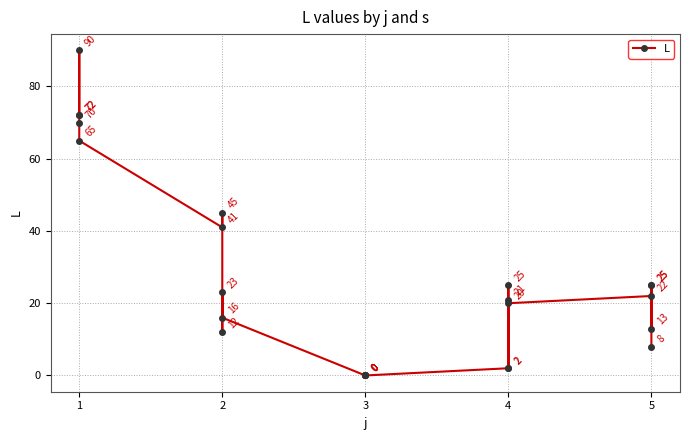

What is the average value?

27